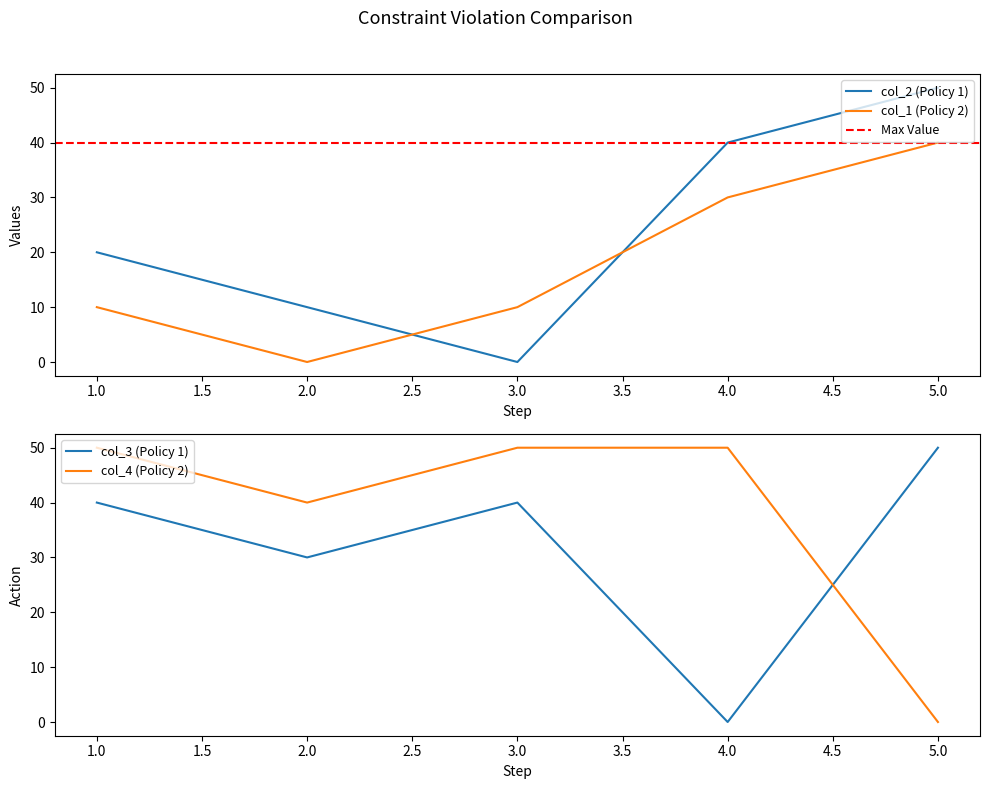

How many data points does each series have?

5